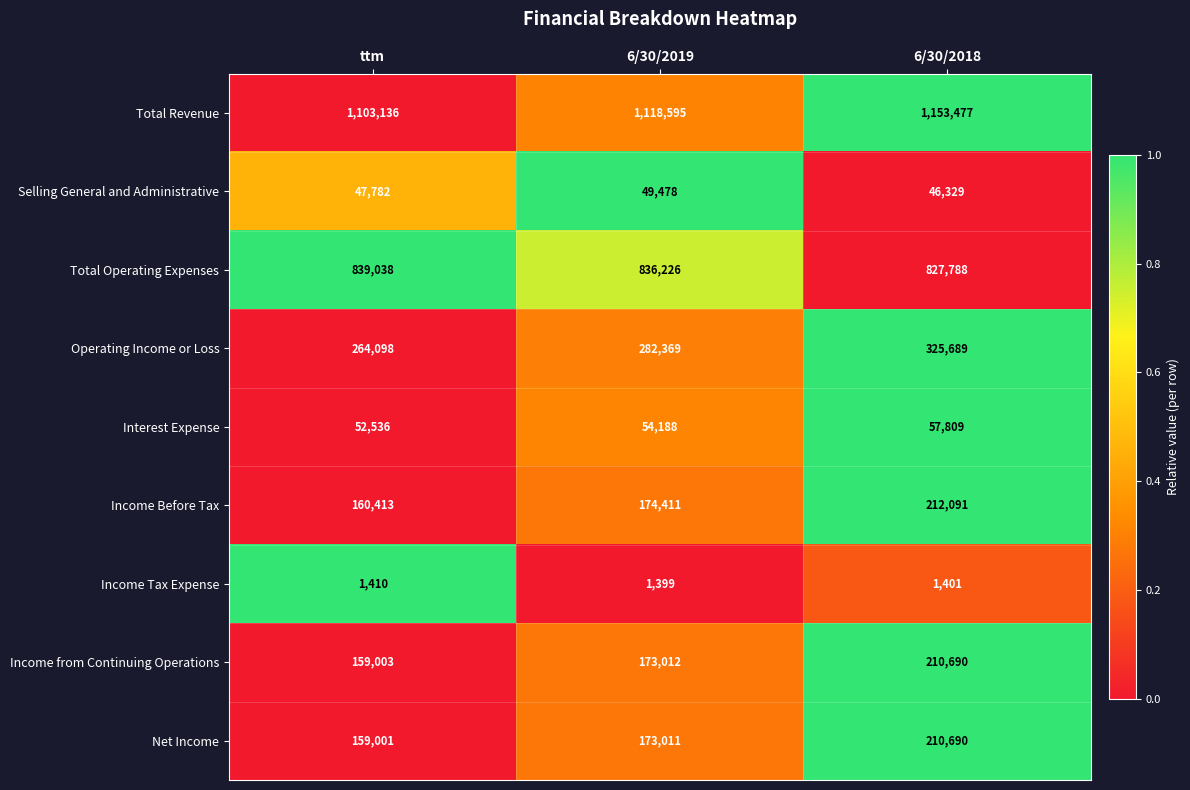

How many series are shown in this chart?

9